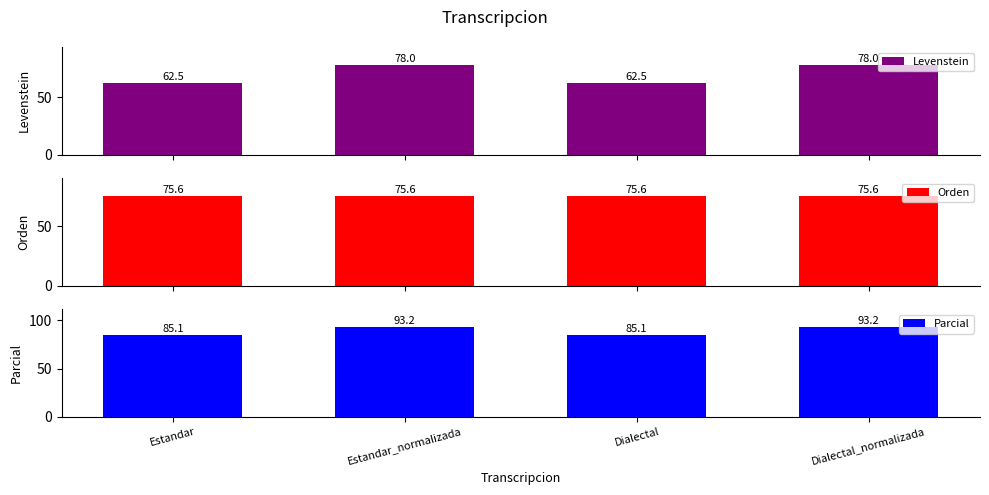

What is the label of the 2nd bar from the right?

Dialectal